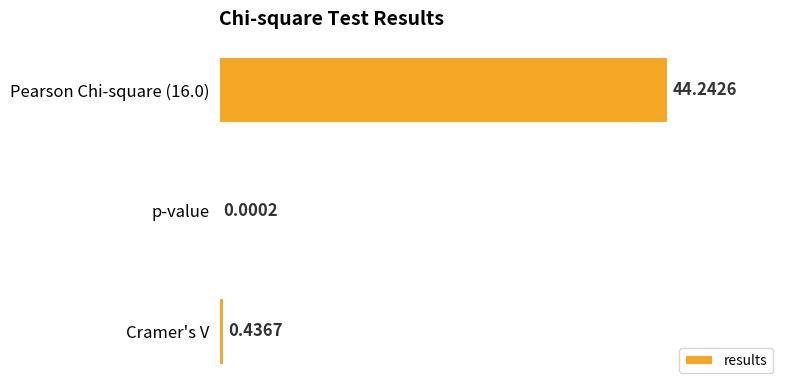

Which has a higher value, Pearson Chi-square (16.0) or Cramer's V?

Pearson Chi-square (16.0)